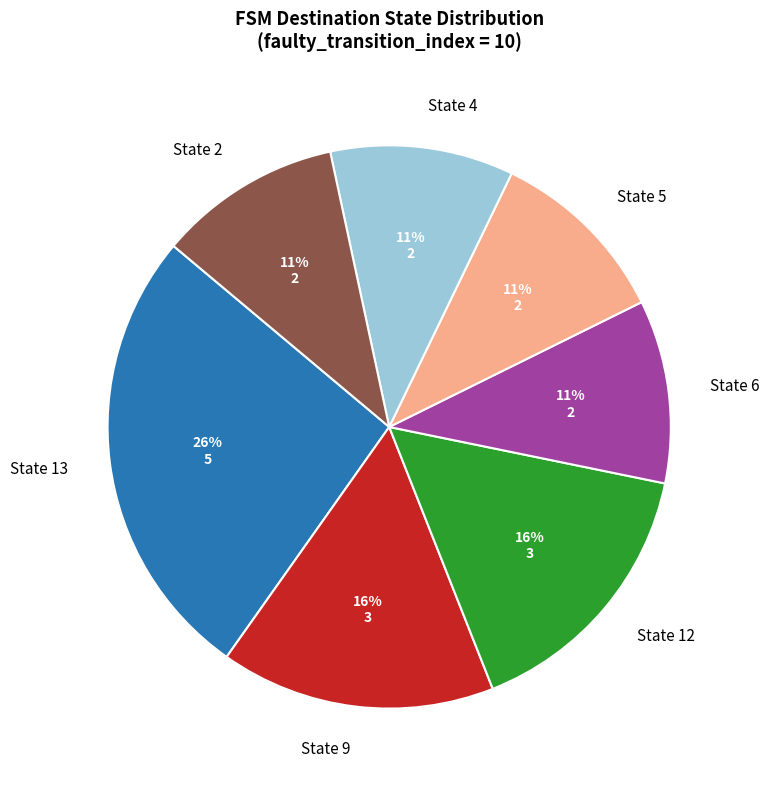

To the nearest percent, what portion does State 12 represent?

16%